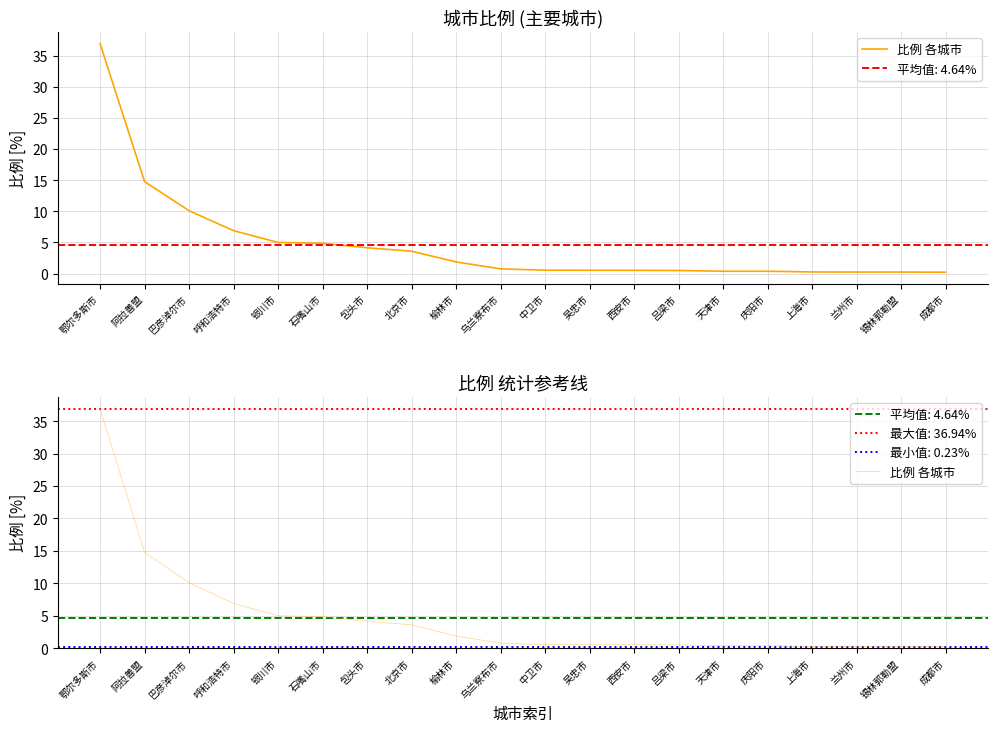

Rank the categories by value from highest to lowest.

鄂尔多斯市, 阿拉善盟, 巴彦淖尔市, 呼和浩特市, 银川市, 石嘴山市, 包头市, 北京市, 榆林市, 乌兰察布市, 中卫市, 吴忠市, 西安市, 吕梁市, 天津市, 庆阳市, 上海市, 兰州市, 锡林郭勒盟, 成都市